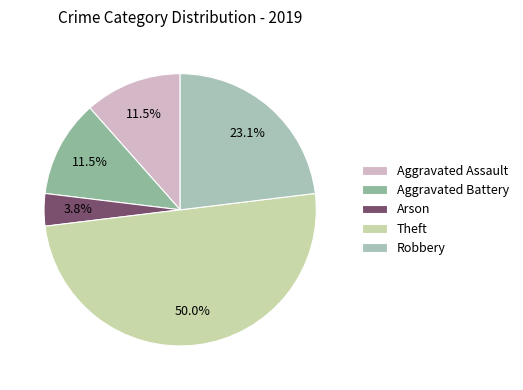

To the nearest percent, what portion does Theft represent?

50%